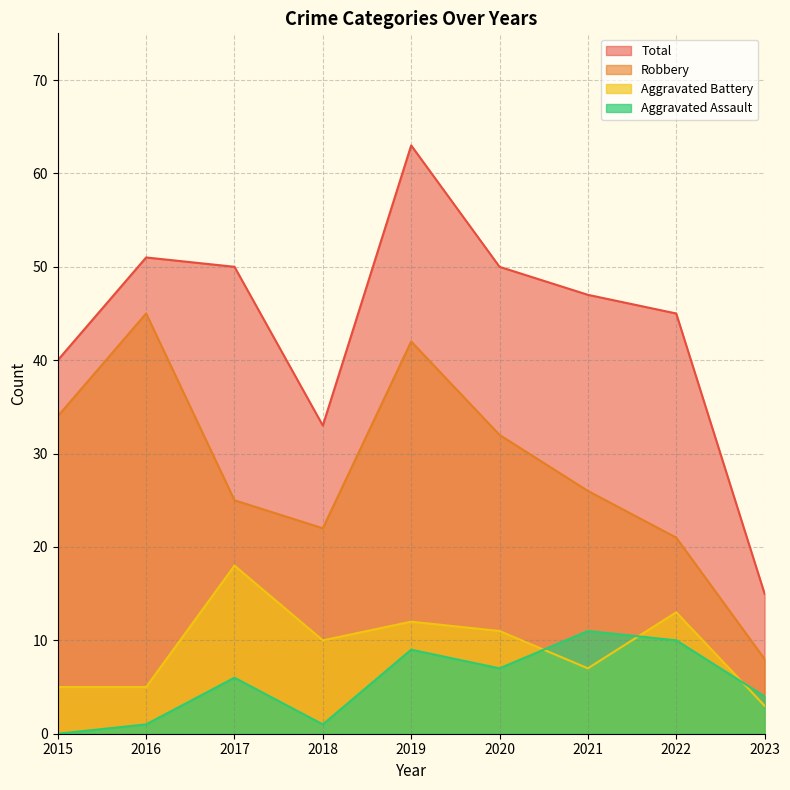

True or false: Aggravated Assault has more than 2 points higher than both neighbors.

True